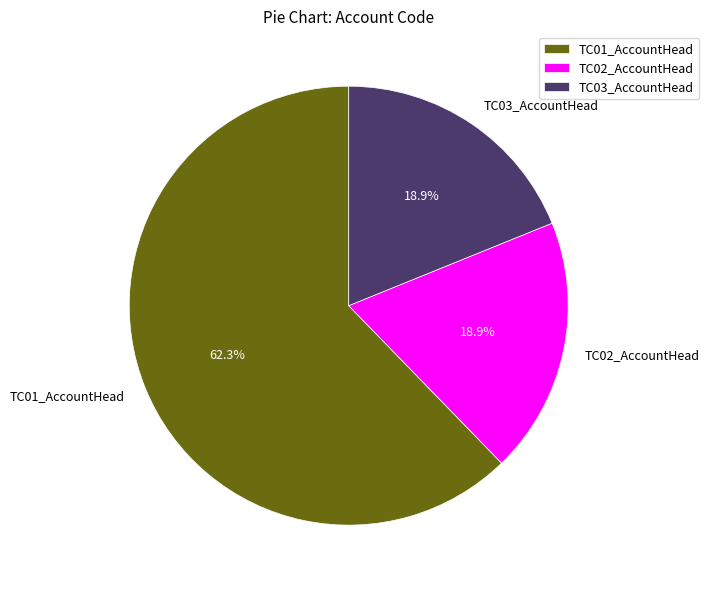

To the nearest percent, what portion does TC03_AccountHead represent?

19%